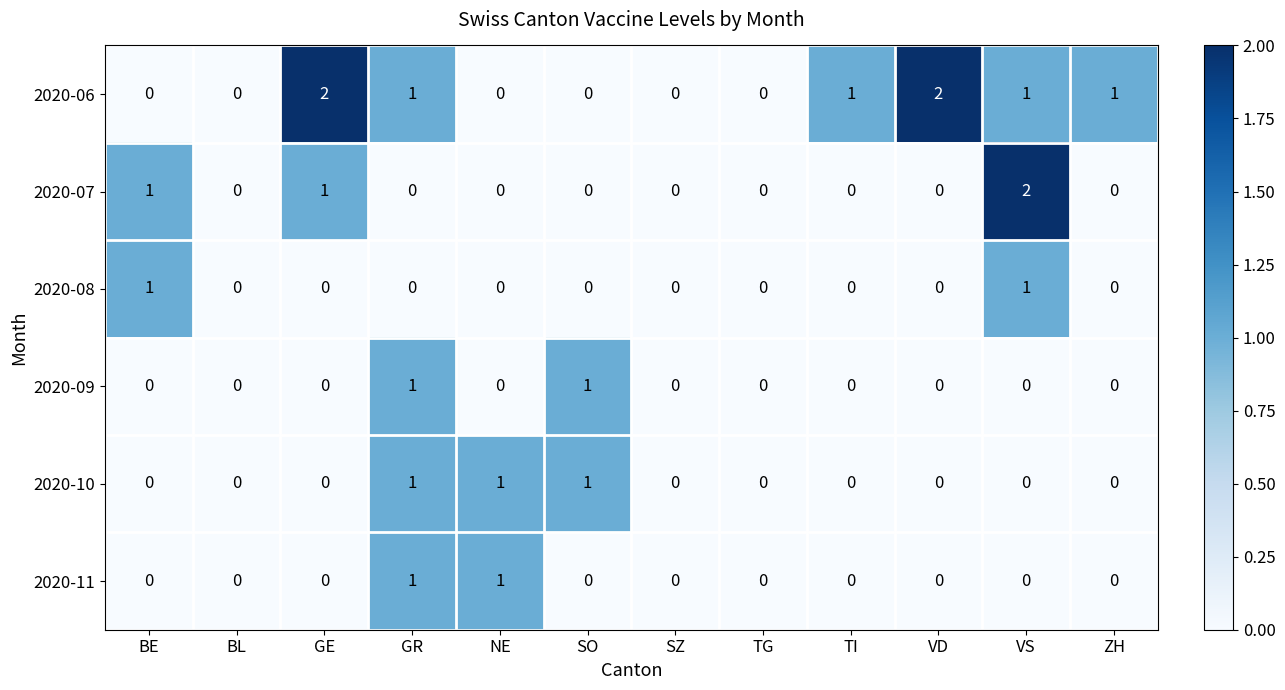

How many 2020-09 values are between 0 and 1?

12